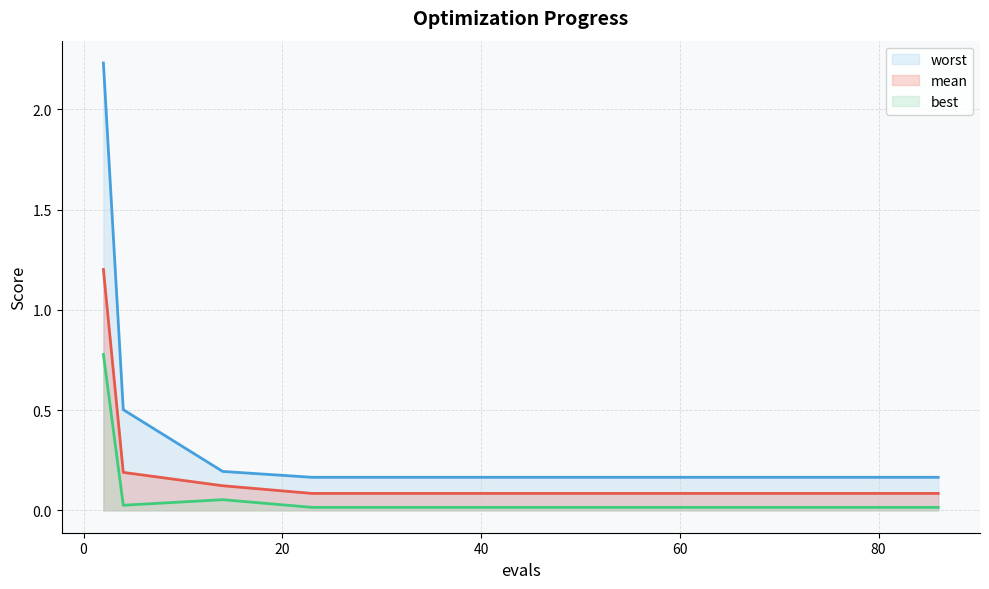

True or false: mean and worst intersect in this chart.

False